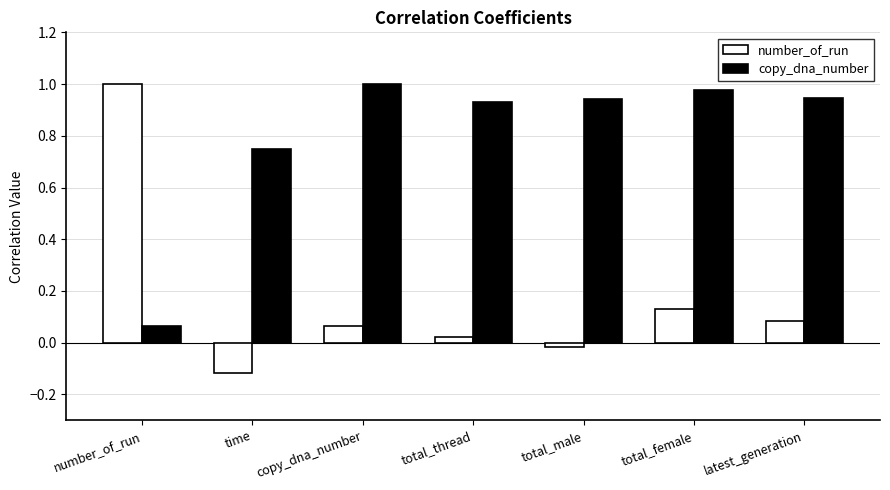

List the labels in order of number_of_run value, smallest first.

time, total_male, total_thread, copy_dna_number, latest_generation, total_female, number_of_run